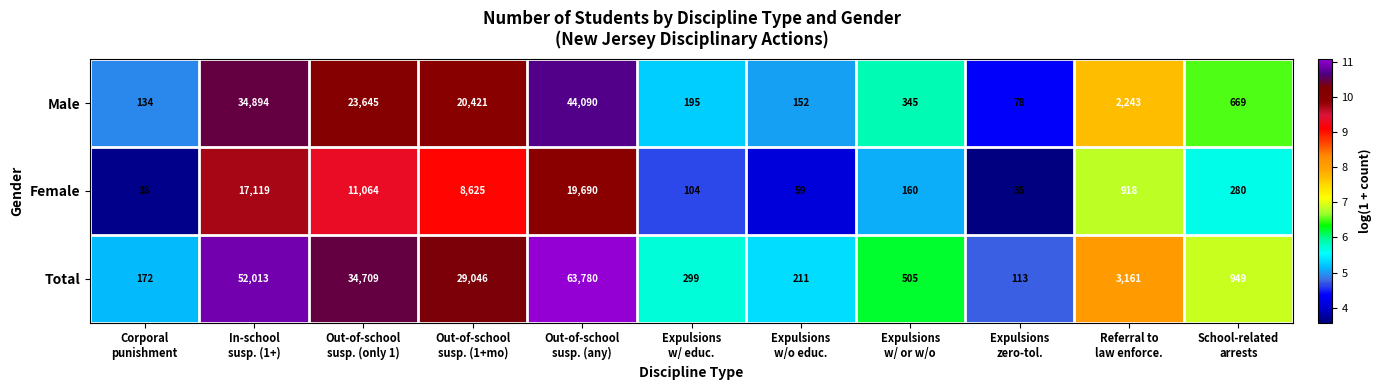

What is the difference between the second highest and minimum values in the Female series?

17084